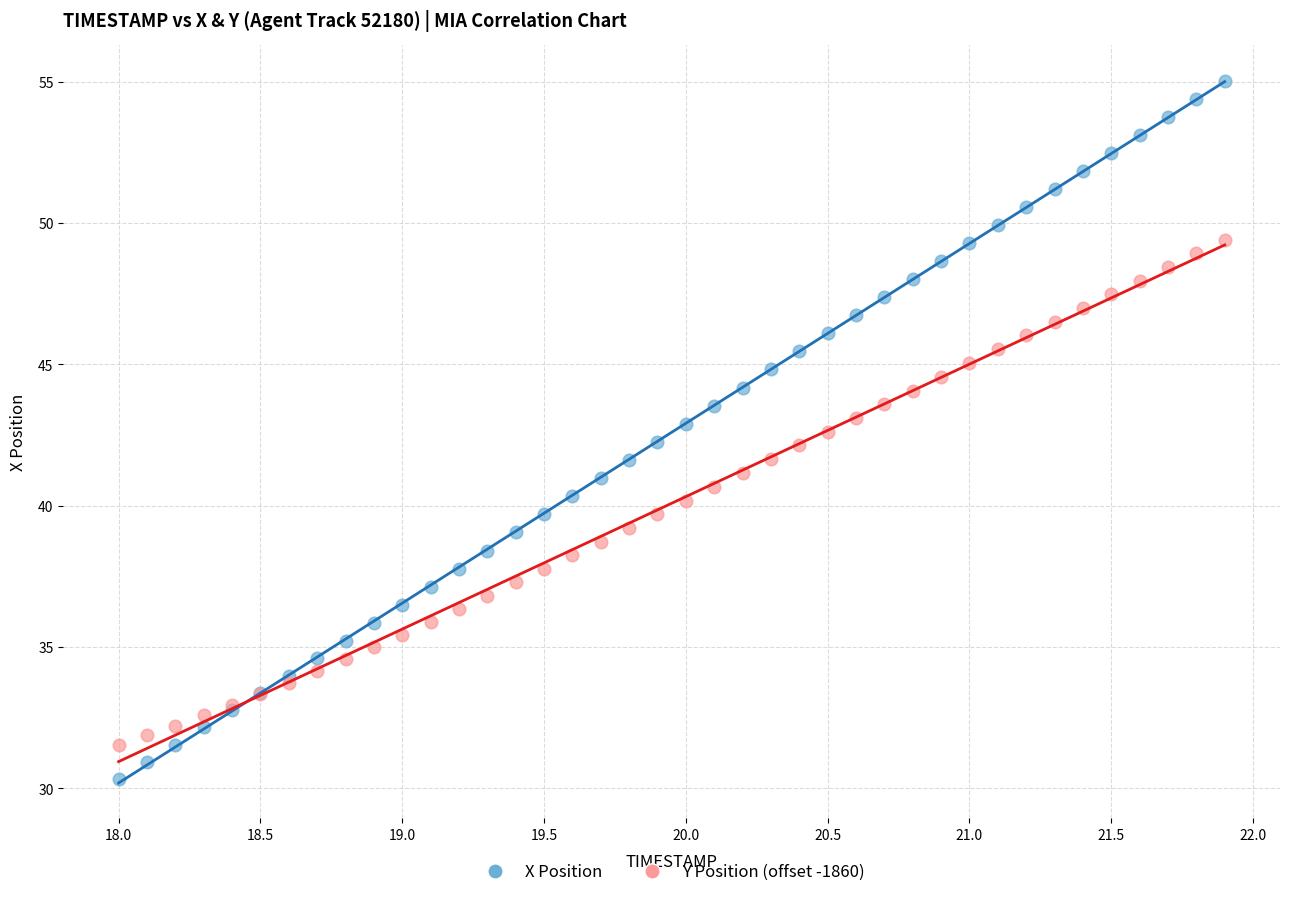

Which series has the largest Y range (max minus min)?

X Position